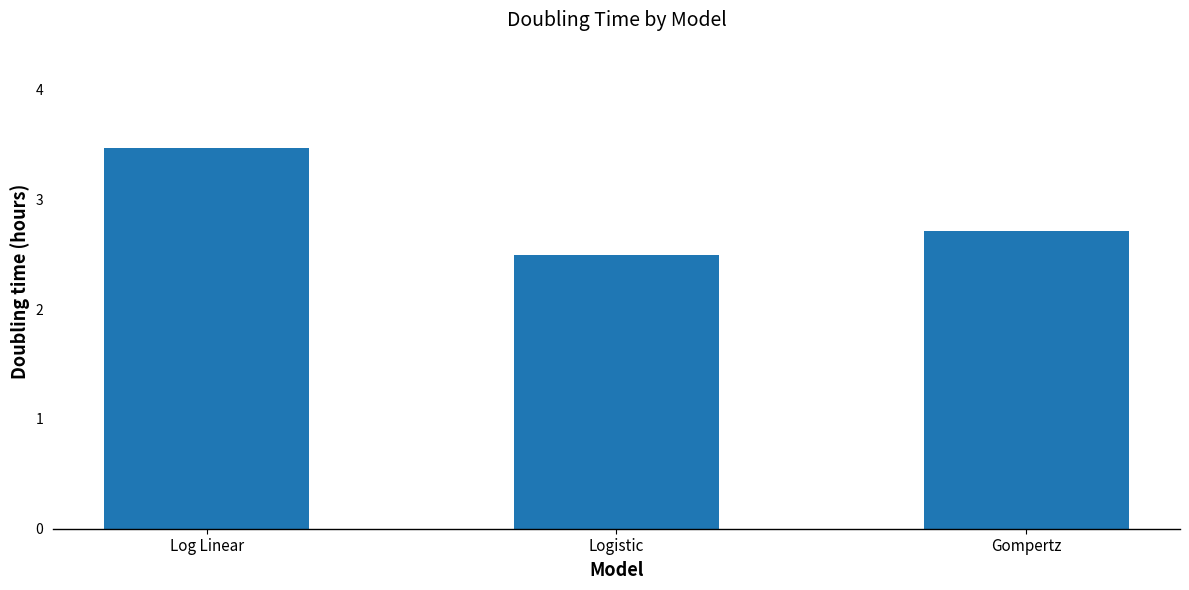

Count the number of data series in this chart.

1